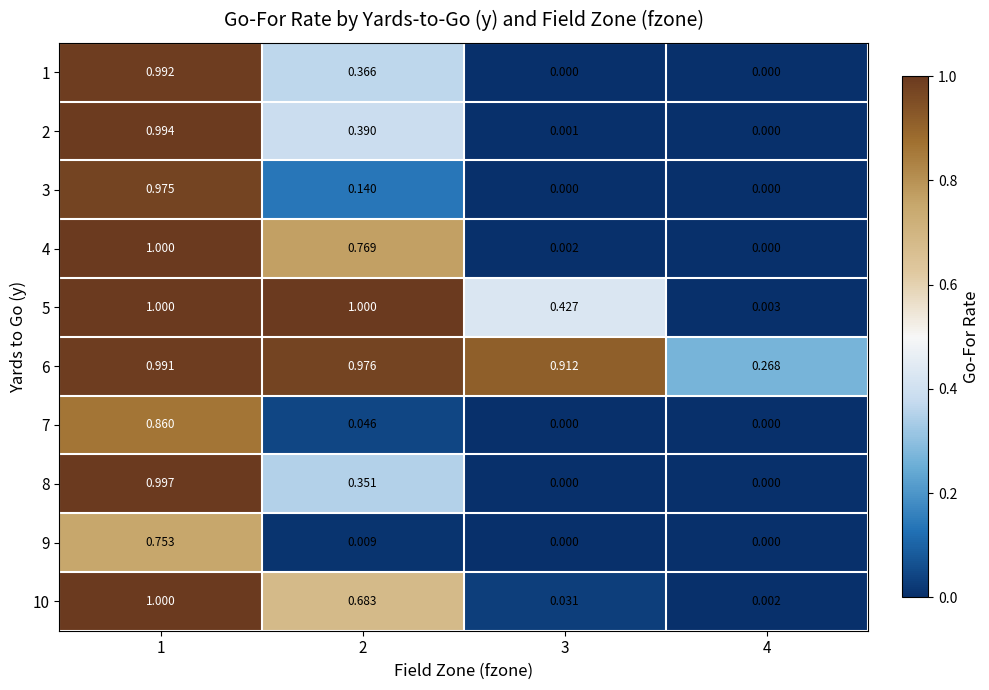

What is the total value across all series at 3?

1.4